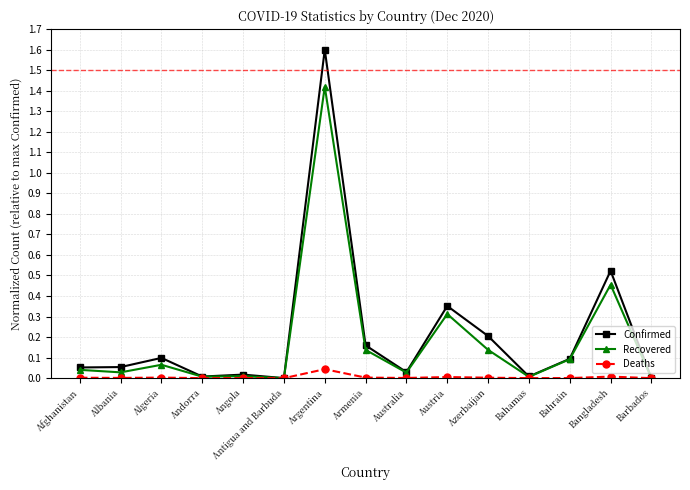

Does the chart have visible grid lines?

Yes